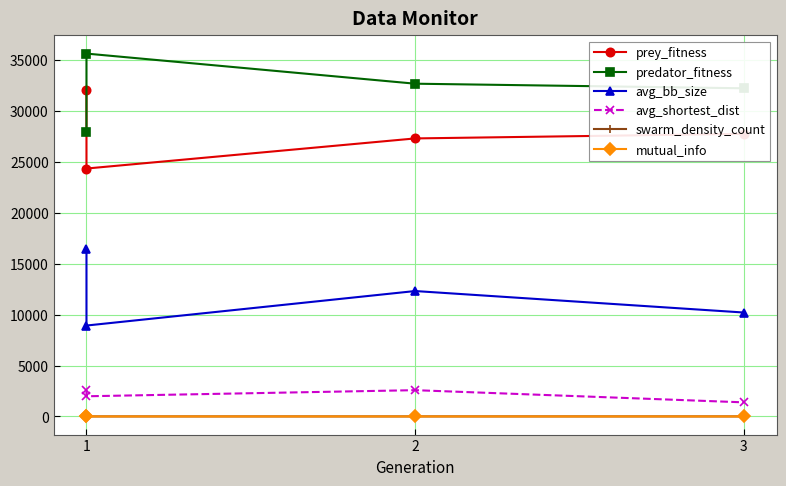

What is the value of the prey_fitness point at the 1st from the left?

32090.0